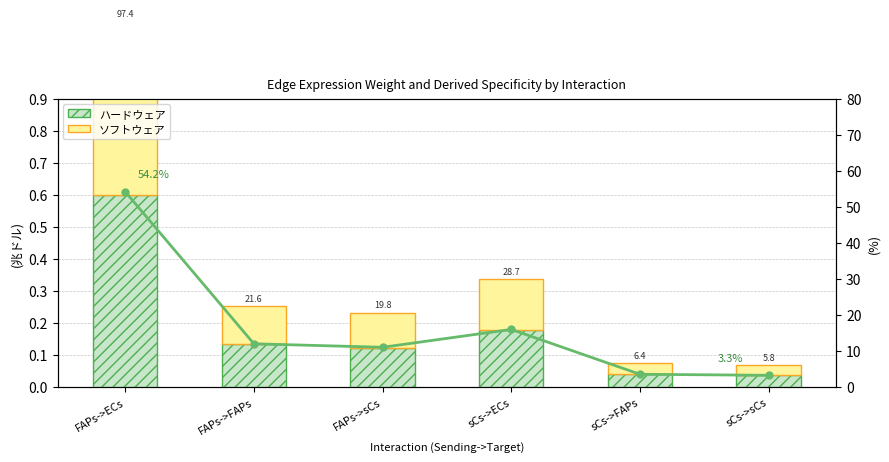

What is the difference between the maximum and minimum values in the ソフトウェア series?

0.5